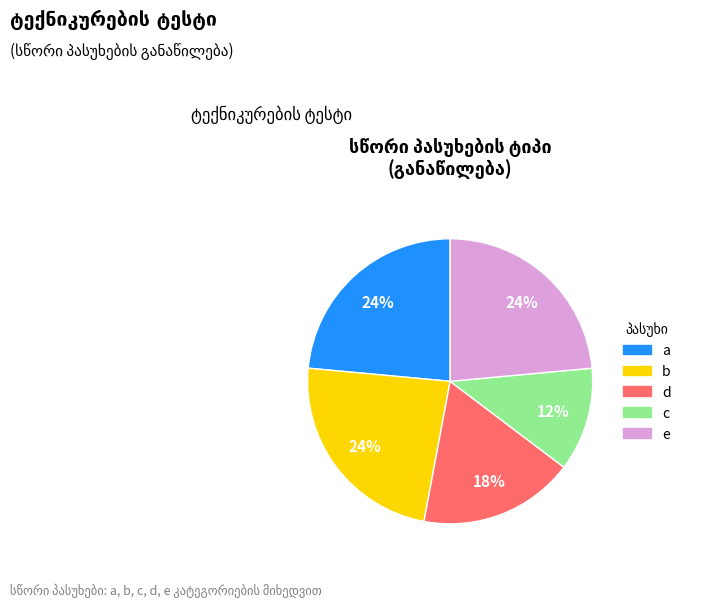

Count the number of slices in the pie.

5